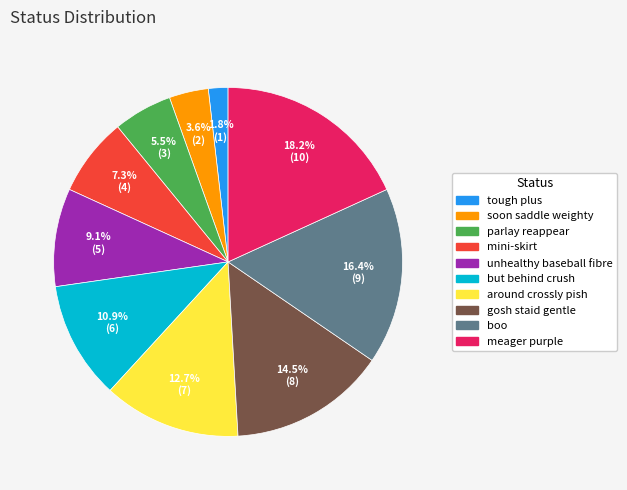

Does mini-skirt represent more than half of the total?

No